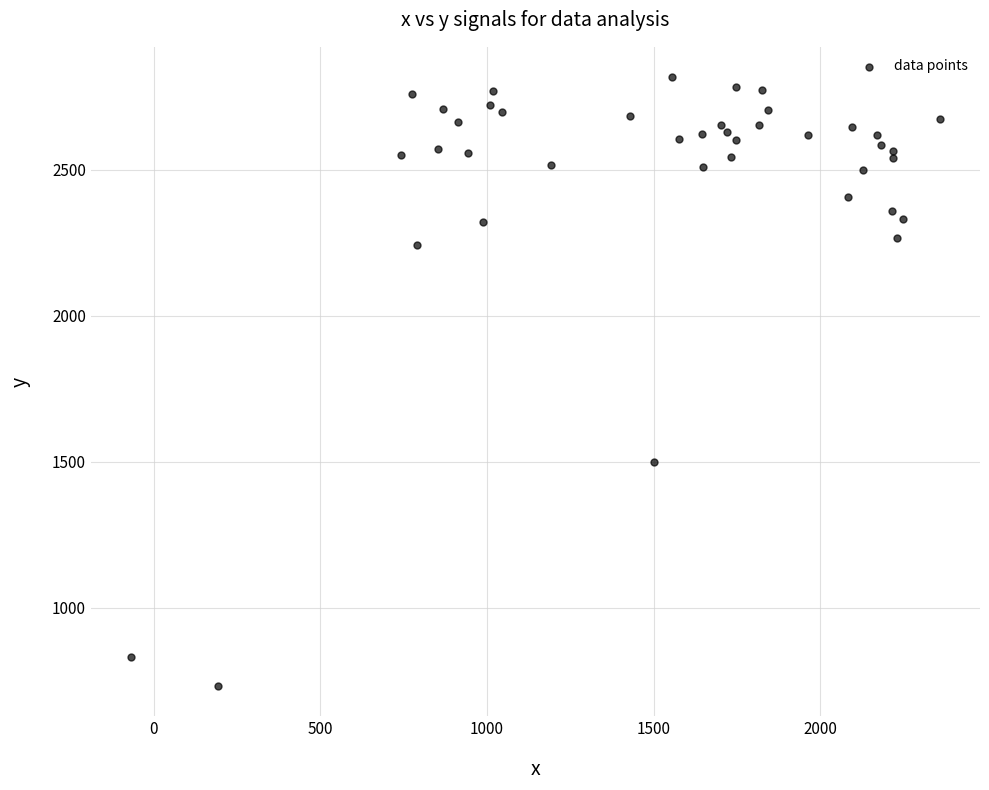

What is the range of X values (max minus min)?

2427.0